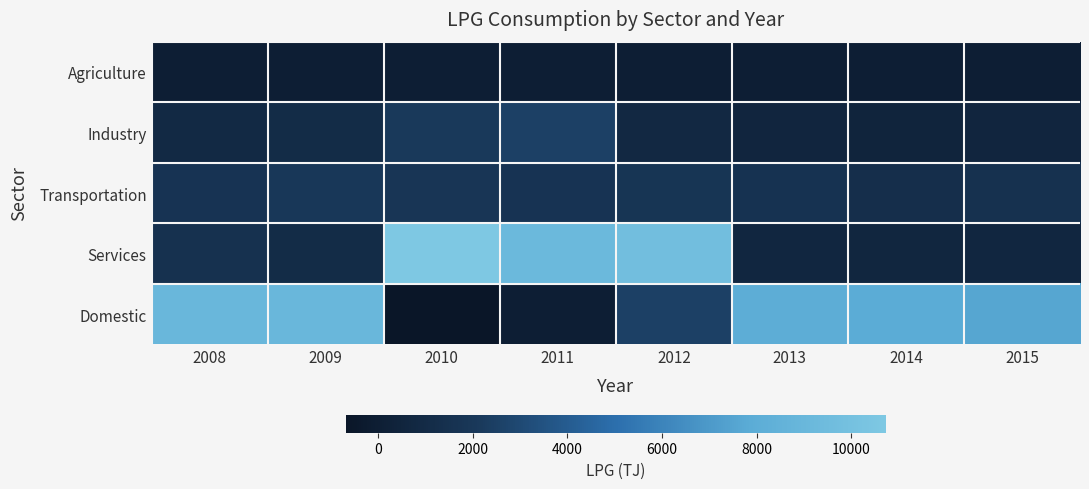

Rank the series at 2009 from lowest to highest value.

Agriculture, Industry, Services, Transportation, Domestic